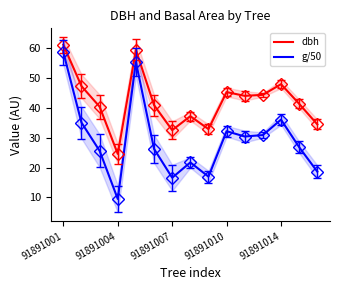

True or false: g/50 and dbh intersect in this chart.

False